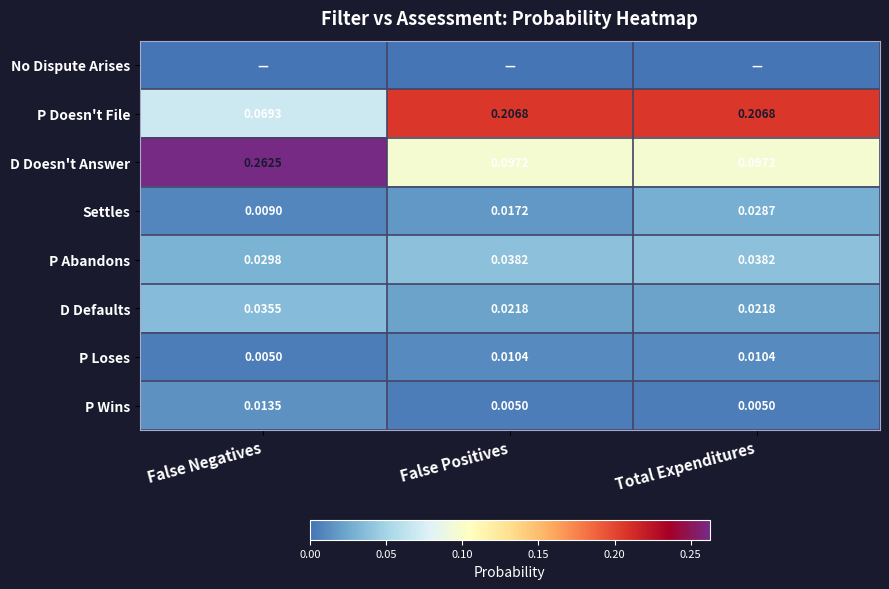

Which label corresponds to the largest value in the chart?

False Negatives